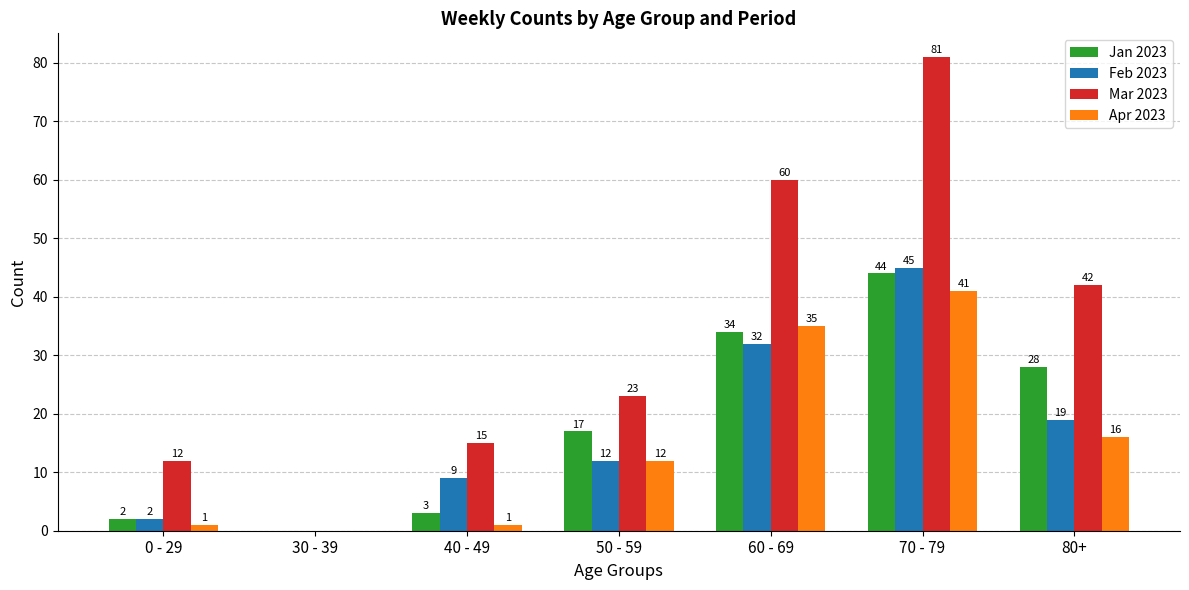

Reading left to right, what are all the values shown in this chart?

Jan 2023: 0 - 29=2	30 - 39=0	40 - 49=3	50 - 59=17	60 - 69=34	70 - 79=44	80+=28
Feb 2023: 0 - 29=2	30 - 39=0	40 - 49=9	50 - 59=12	60 - 69=32	70 - 79=45	80+=19
Mar 2023: 0 - 29=12	30 - 39=0	40 - 49=15	50 - 59=23	60 - 69=60	70 - 79=81	80+=42
Apr 2023: 0 - 29=1	30 - 39=0	40 - 49=1	50 - 59=12	60 - 69=35	70 - 79=41	80+=16